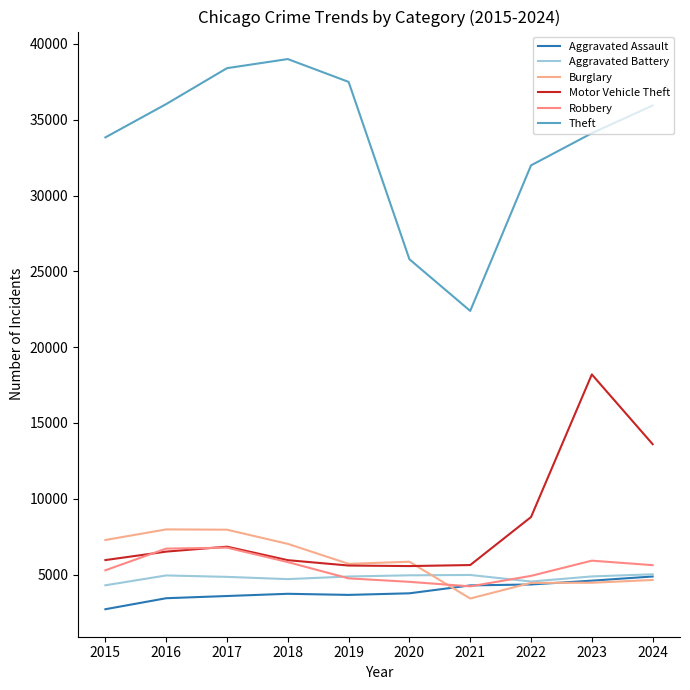

True or false: Aggravated Assault and Motor Vehicle Theft cross at least once.

False